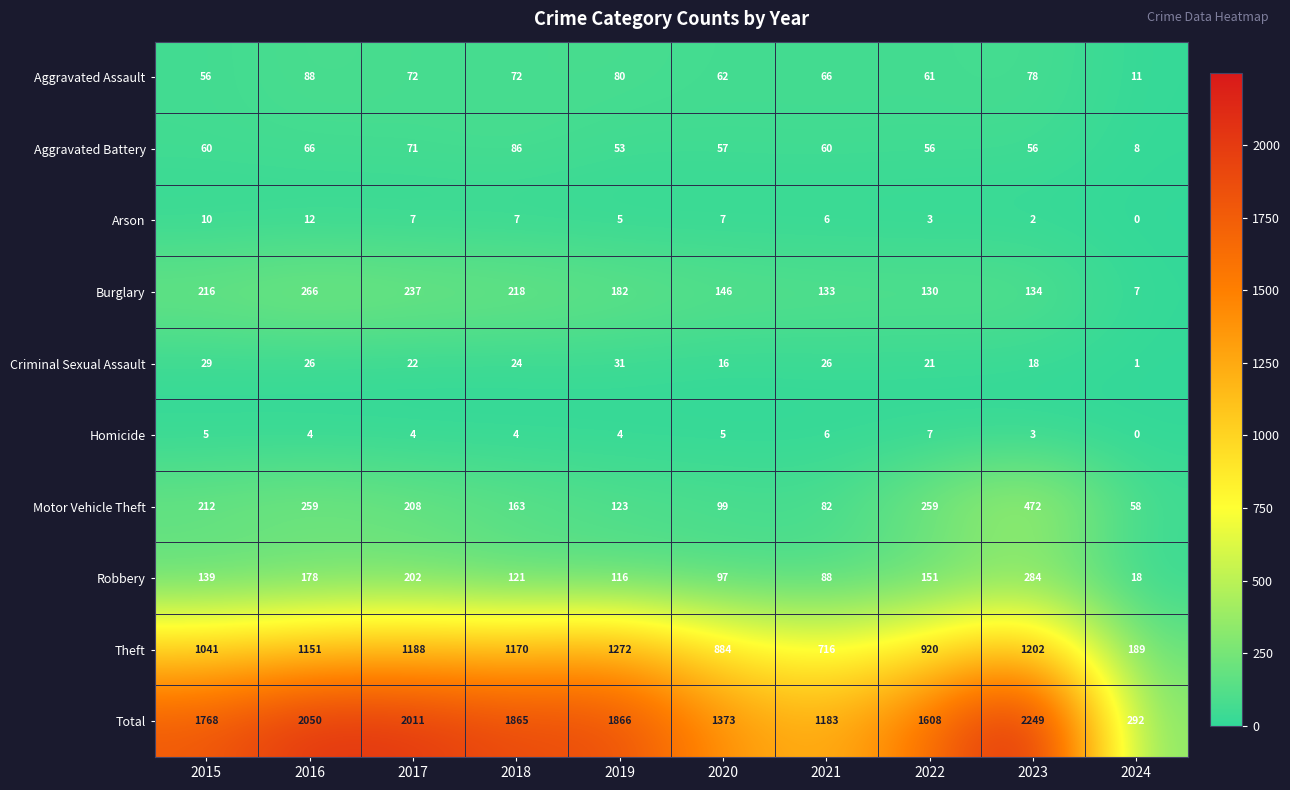

Is it true that Aggravated Assault equals 37 at 2020?

False